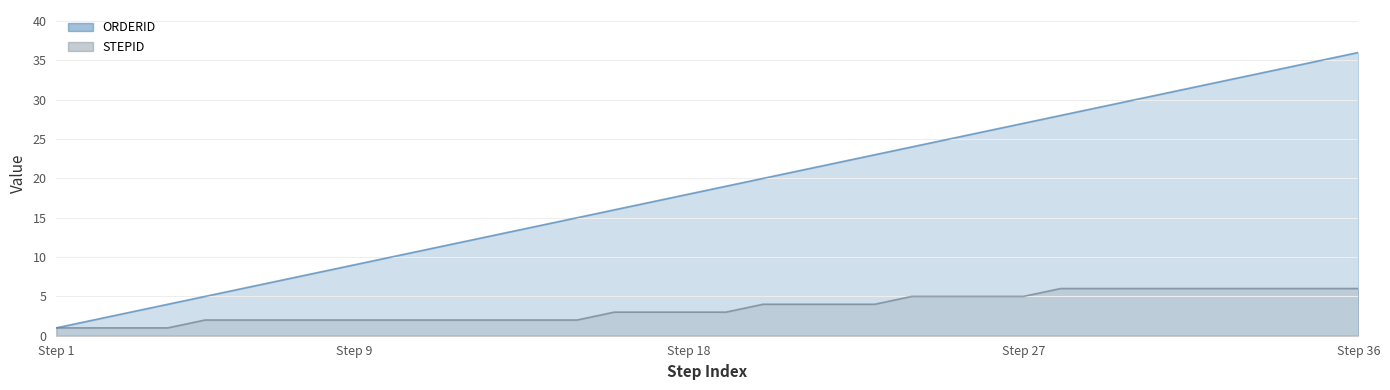

At which label is ORDERID closest to 18?

Step 18